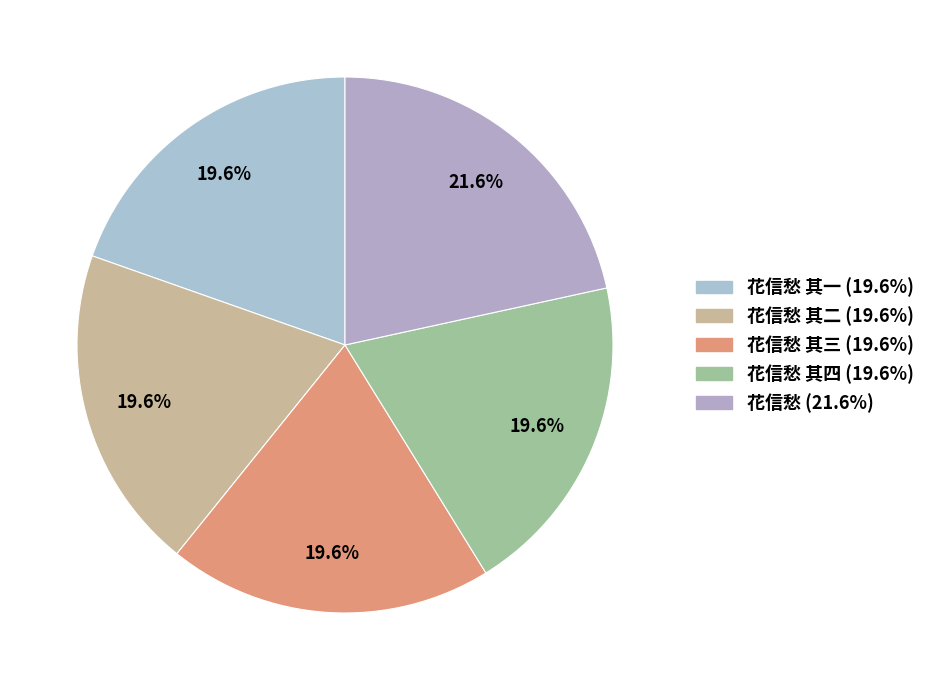

Count the number of slices in the pie.

5